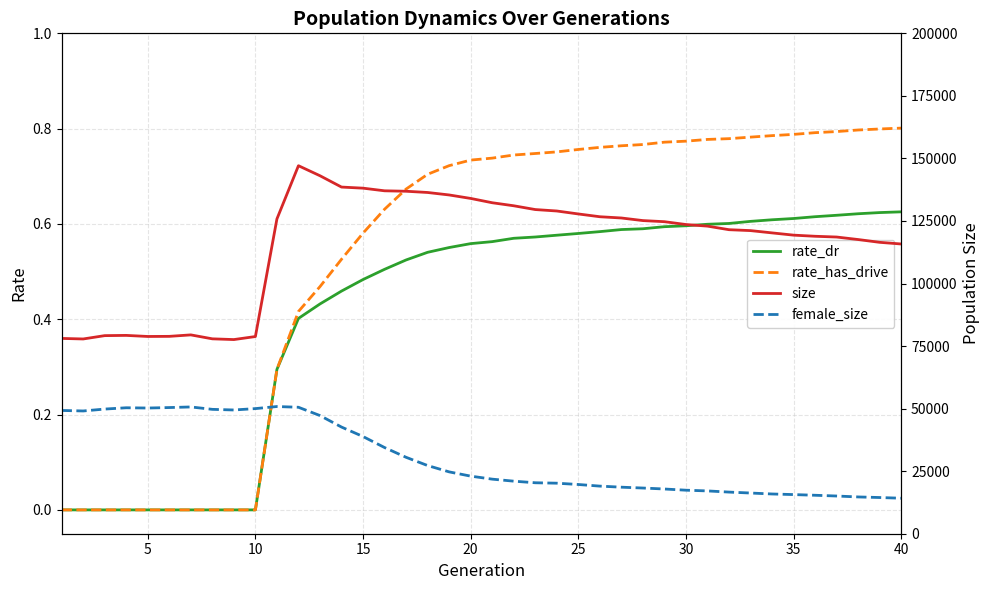

Is this an area chart (filled region under the line)?

No